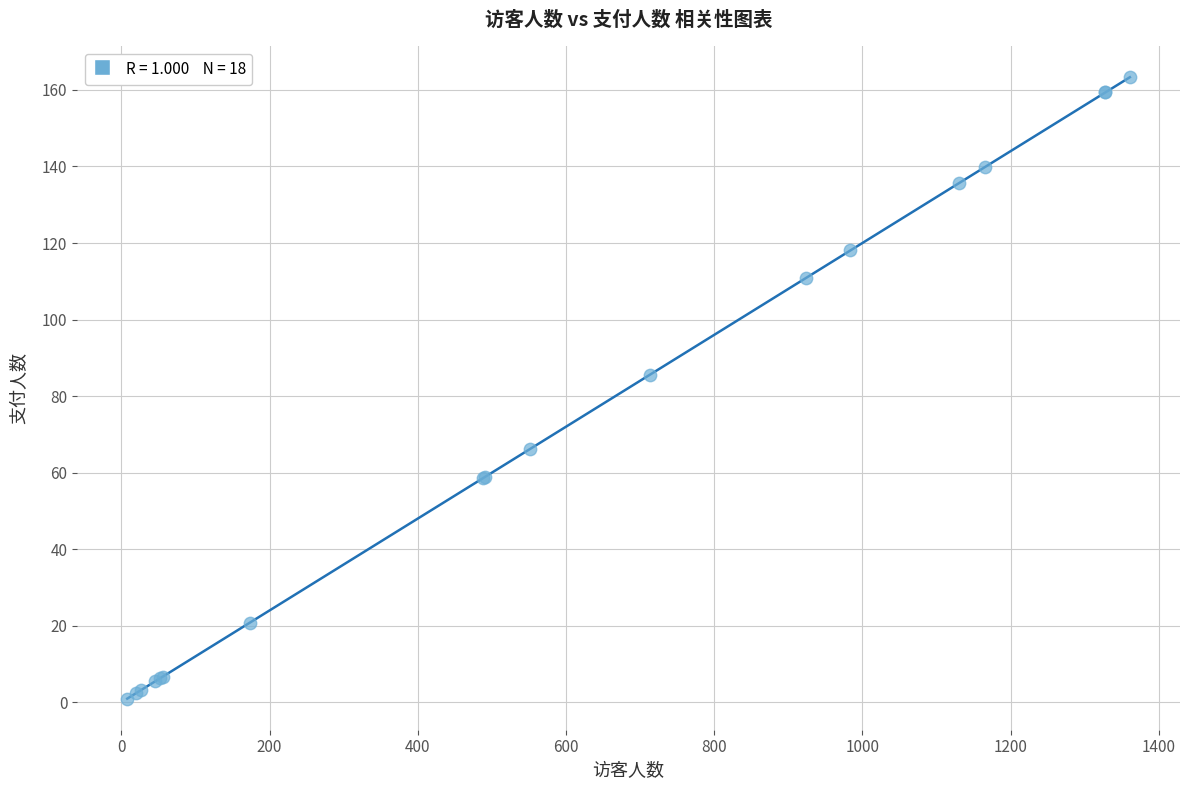

What Y value in the scatter plot is closest to 82?

85.6